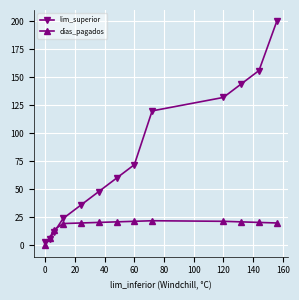

At how many categories does at least one series exceed 52?

7